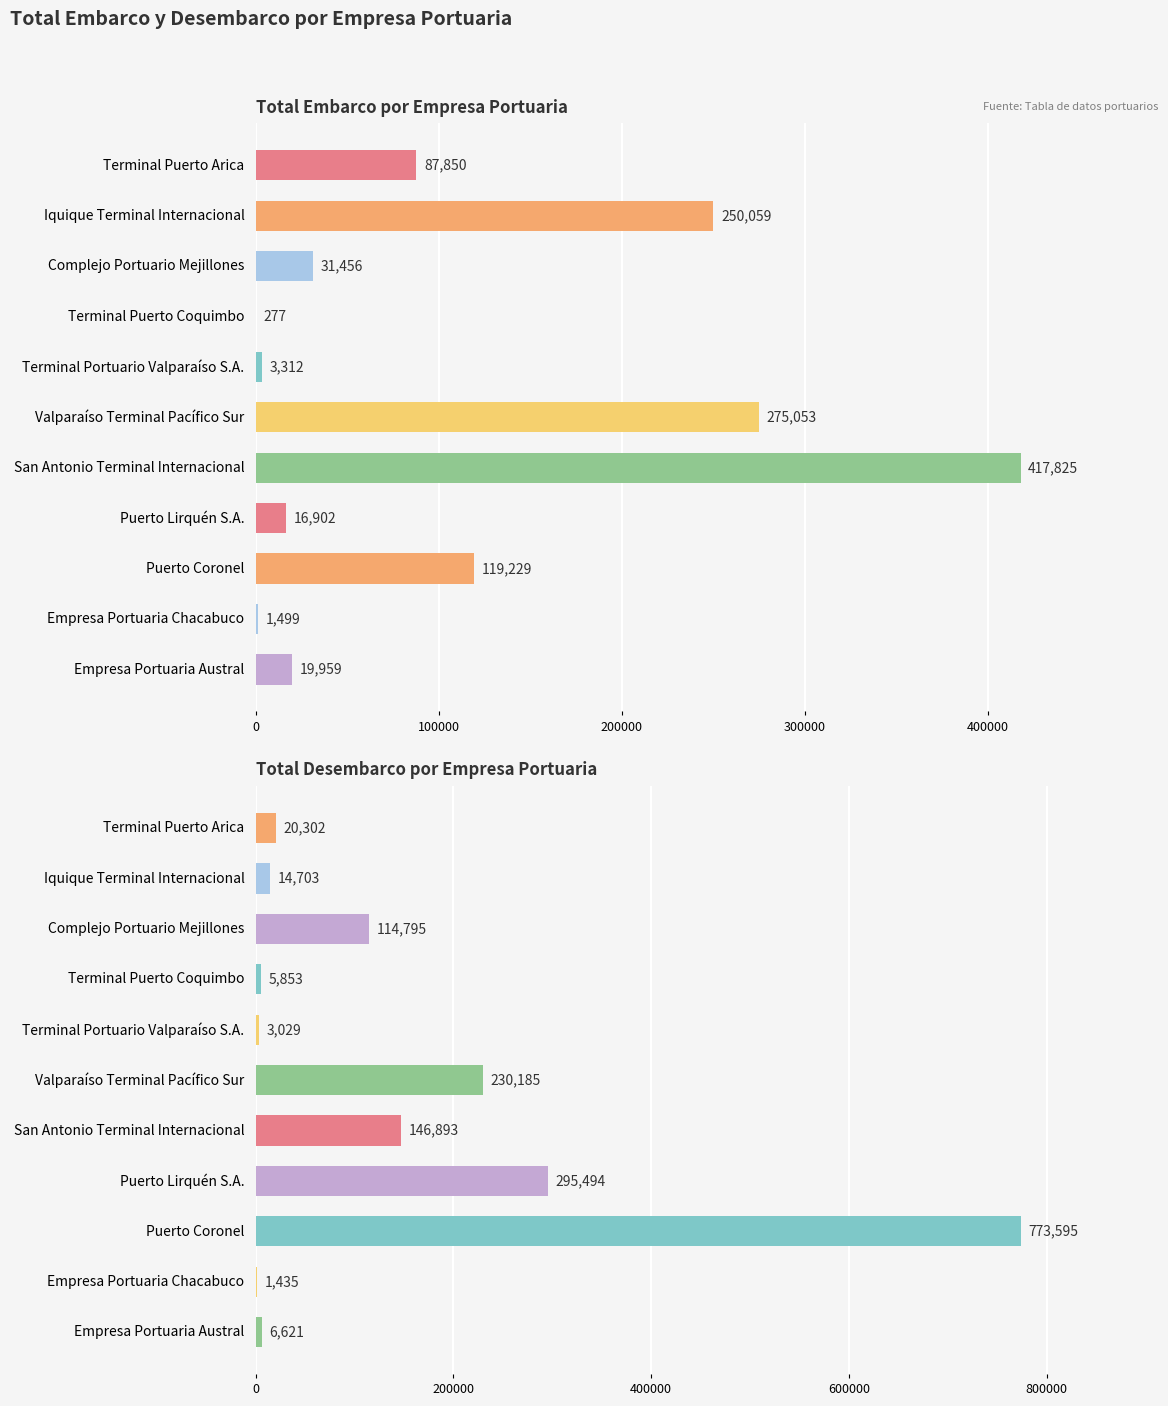

What is the greatest value displayed?

773595